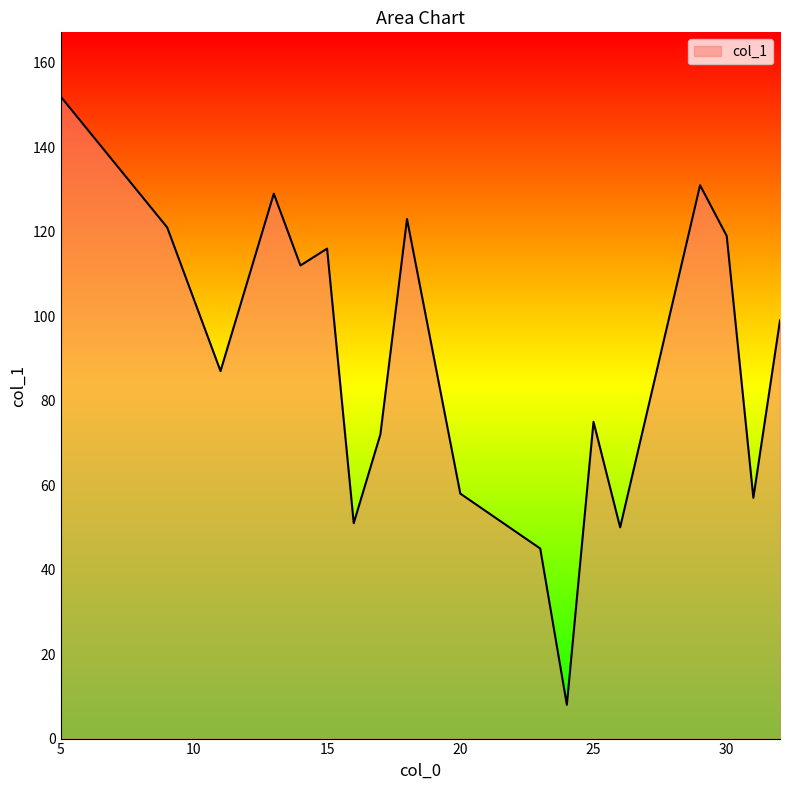

How many lines are shown in the chart?

1